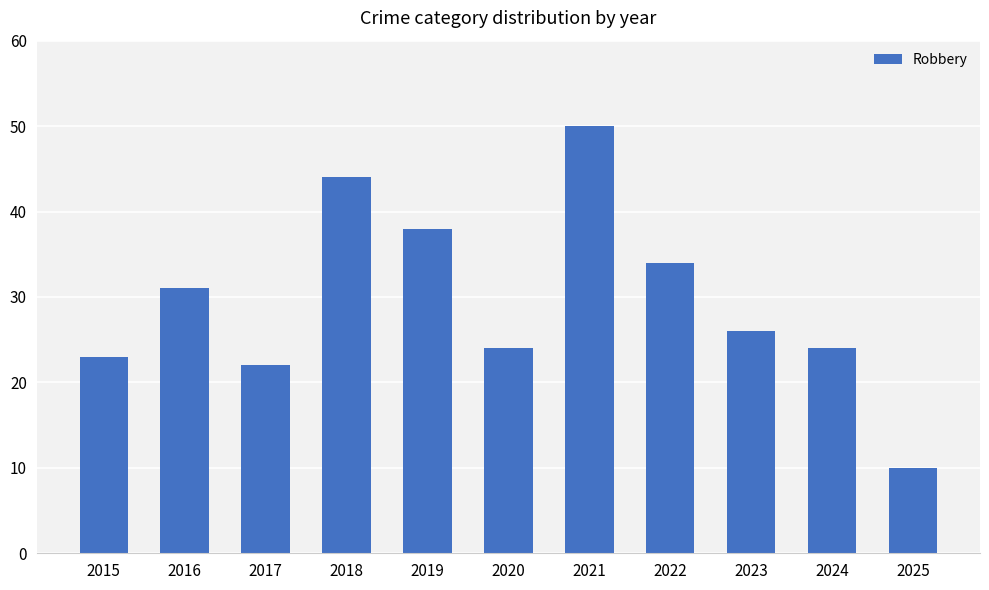

At which label is the value closest to 30?

2016